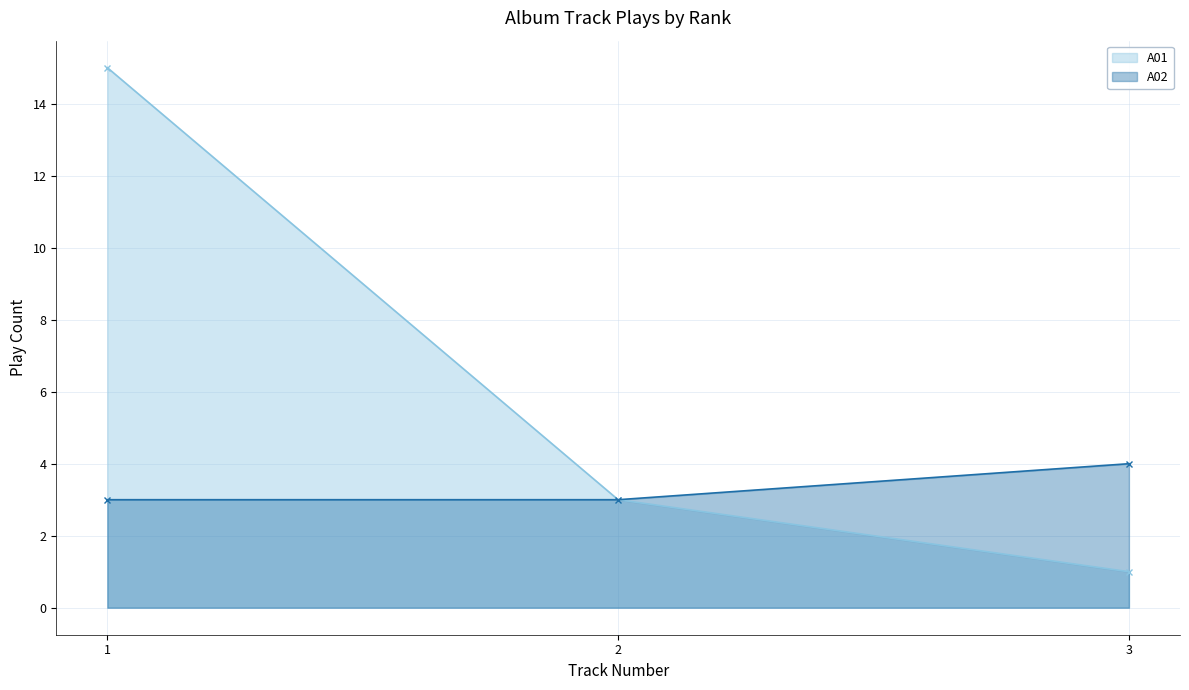

Which series changed the most between 1 and 2?

A01 - line